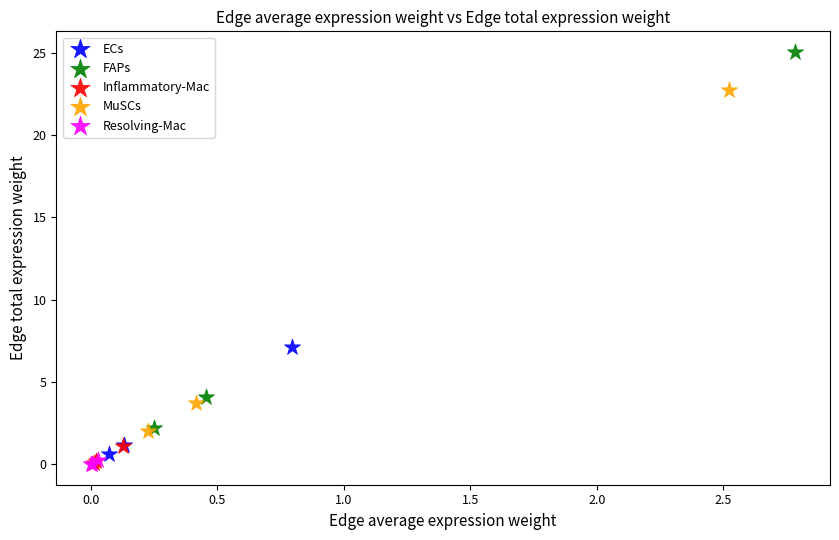

Which series reaches the maximum Y coordinate?

FAPs